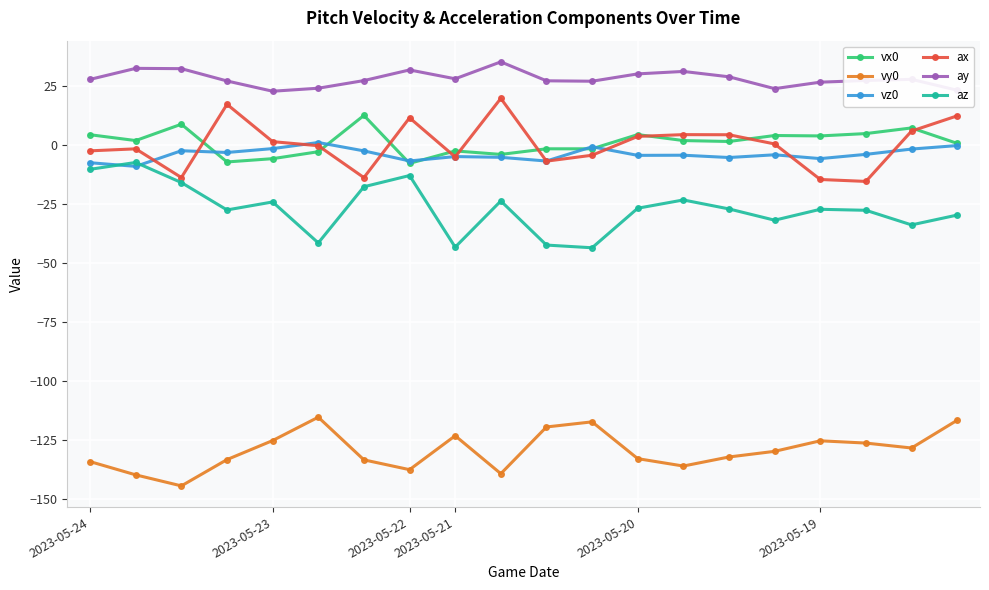

Which series has the largest total across all categories?

ay